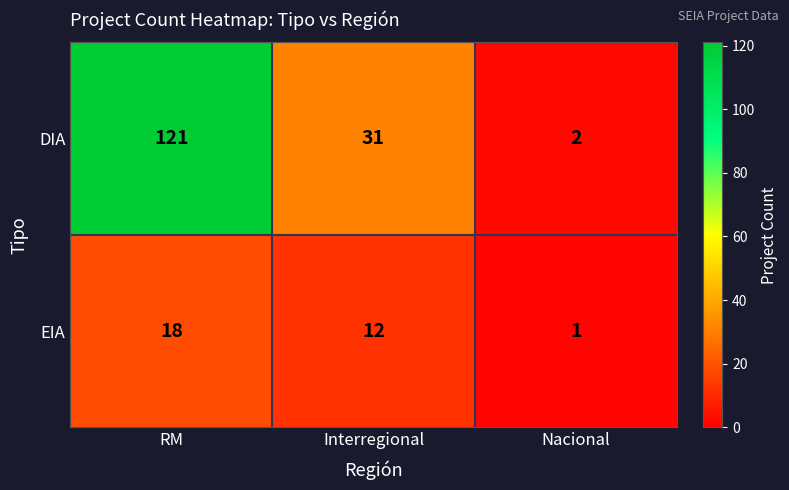

Reading right to left, extract all data points from this chart.

DIA: 2	31	121
EIA: 1	12	18